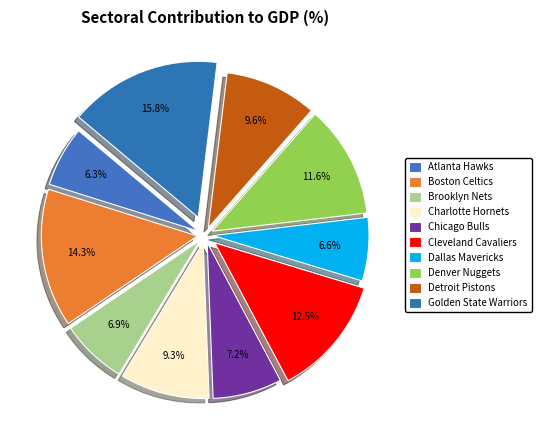

The Boston Celtics slice represents 14% of the pie. True or false?

True